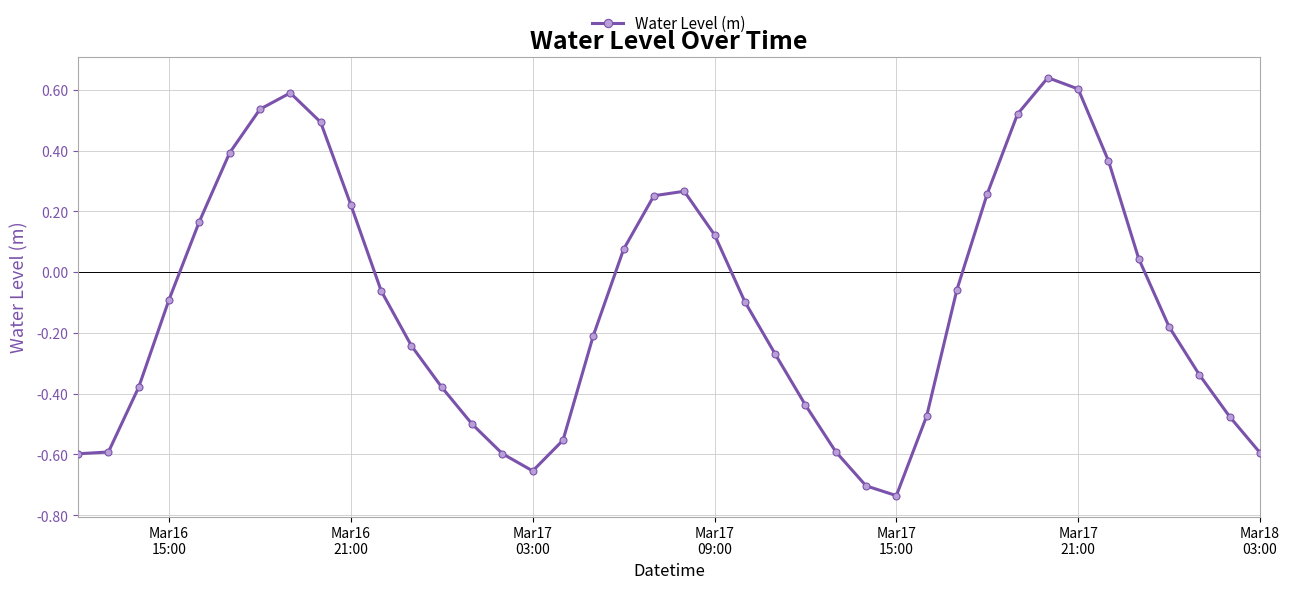

True or false: the data has more than 1 interior local peaks.

True